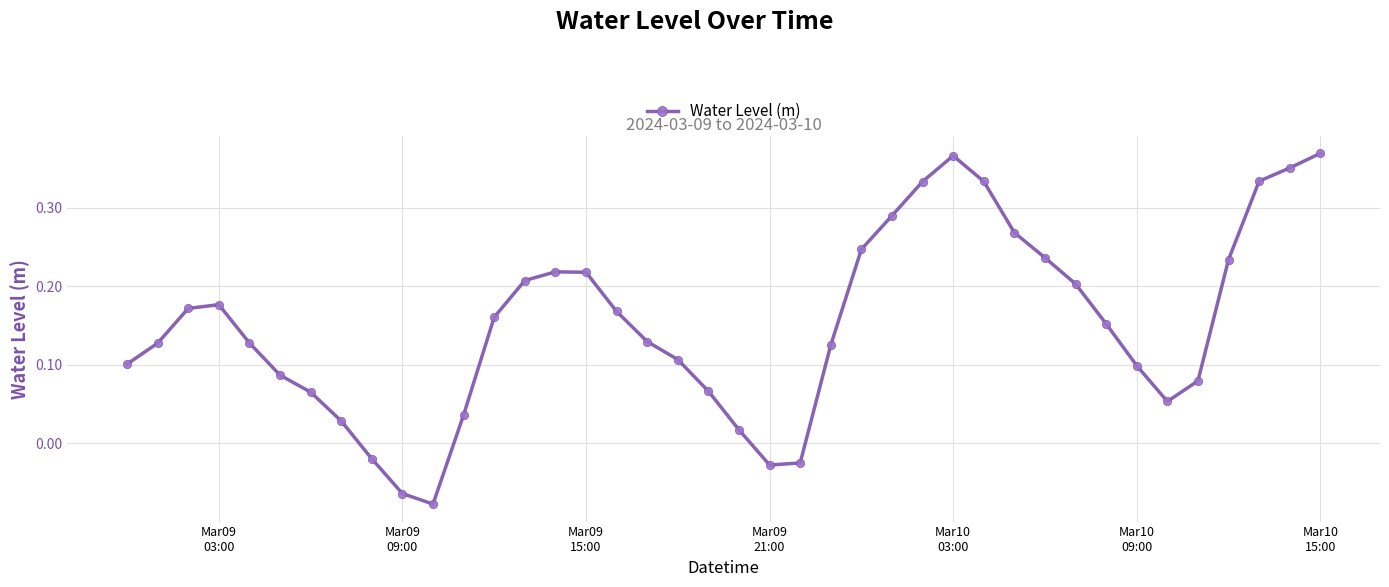

What is the sum of all values?

6.1